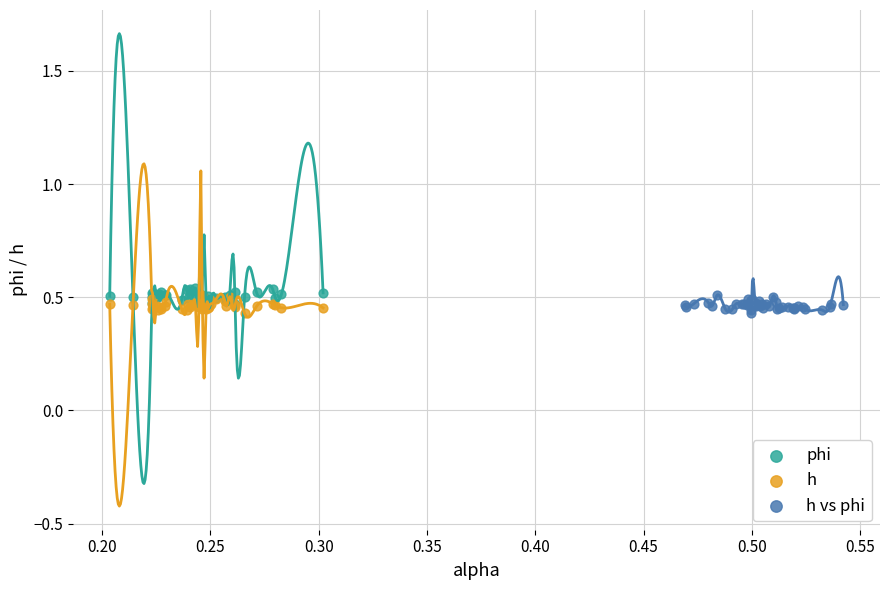

What are all the series names shown in the legend?

phi, h, h vs phi